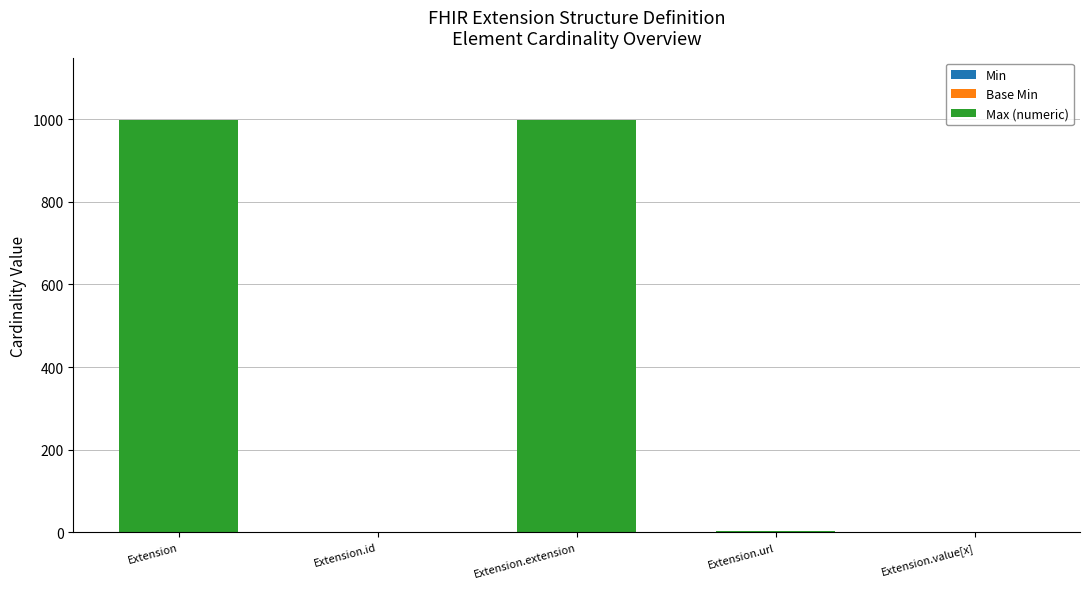

What is the total value across all series at Extension?

999